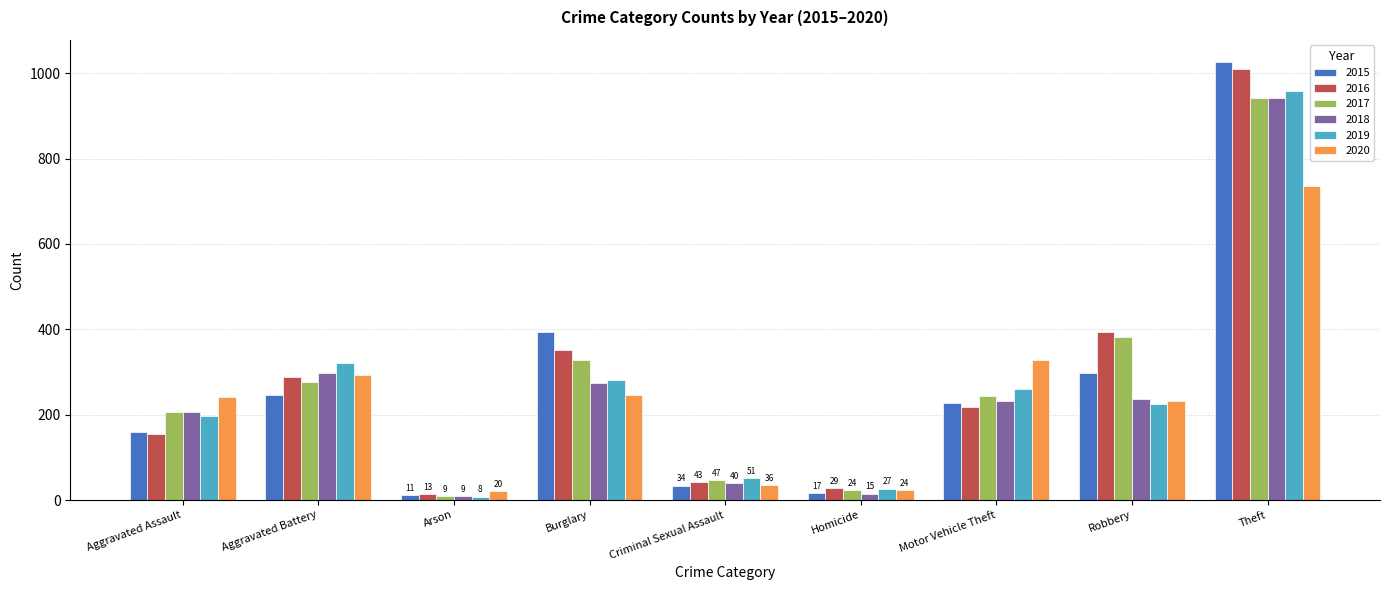

What is the average value of the 2018 series?

250